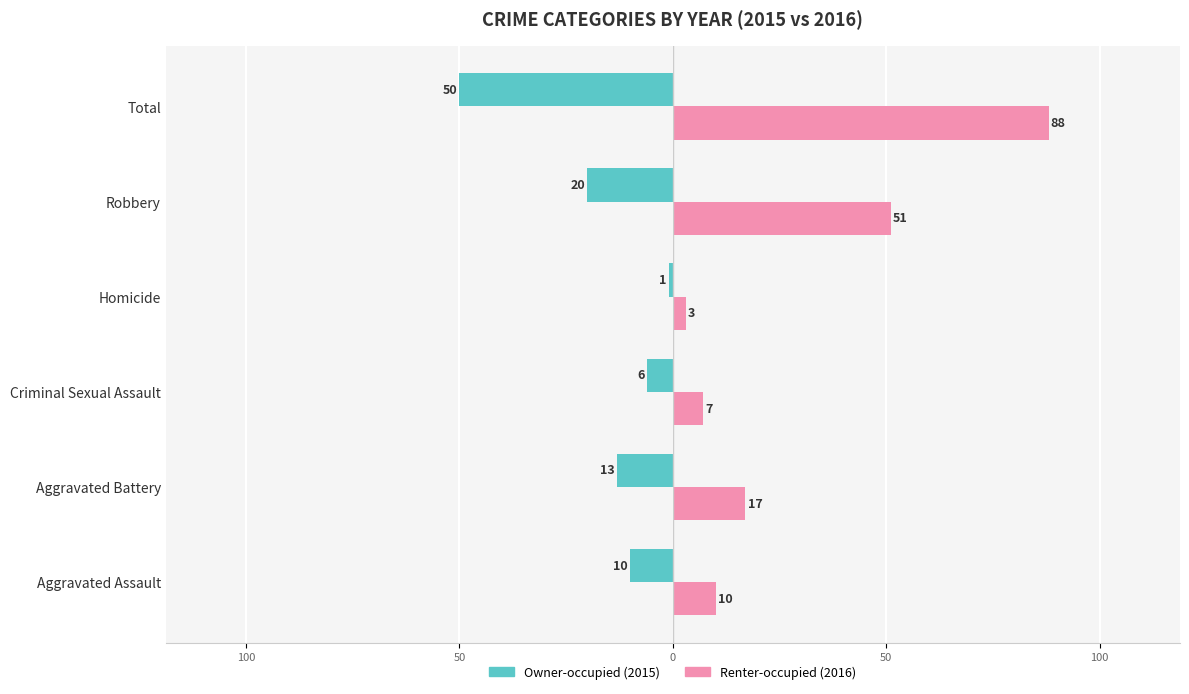

Count the number of categories in the chart.

6